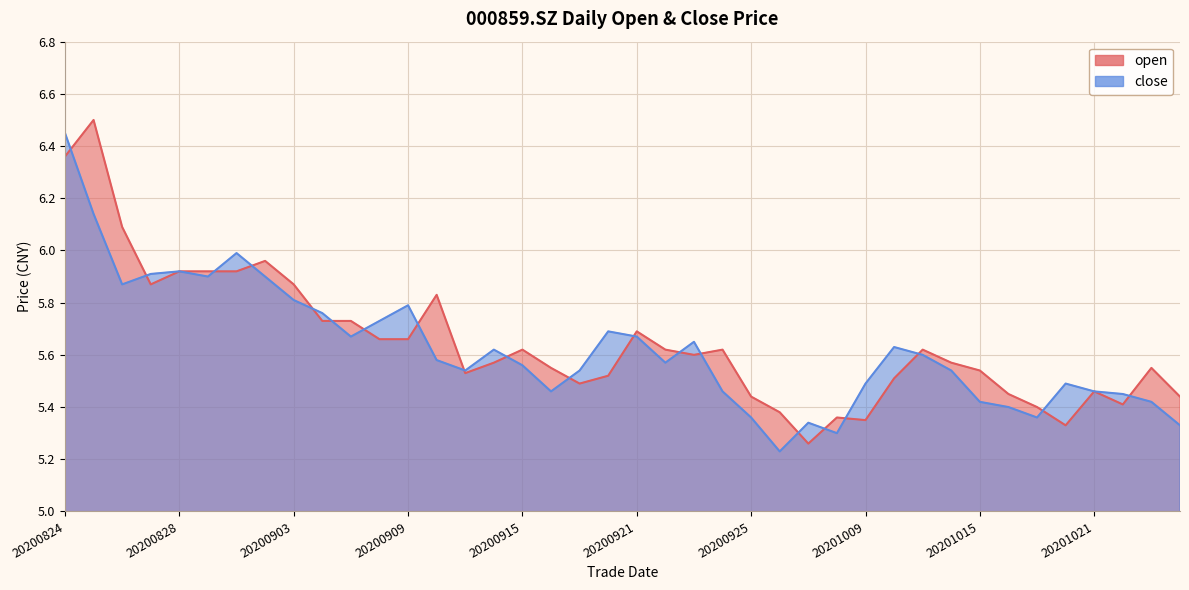

What is the sum of all close values?

225.0